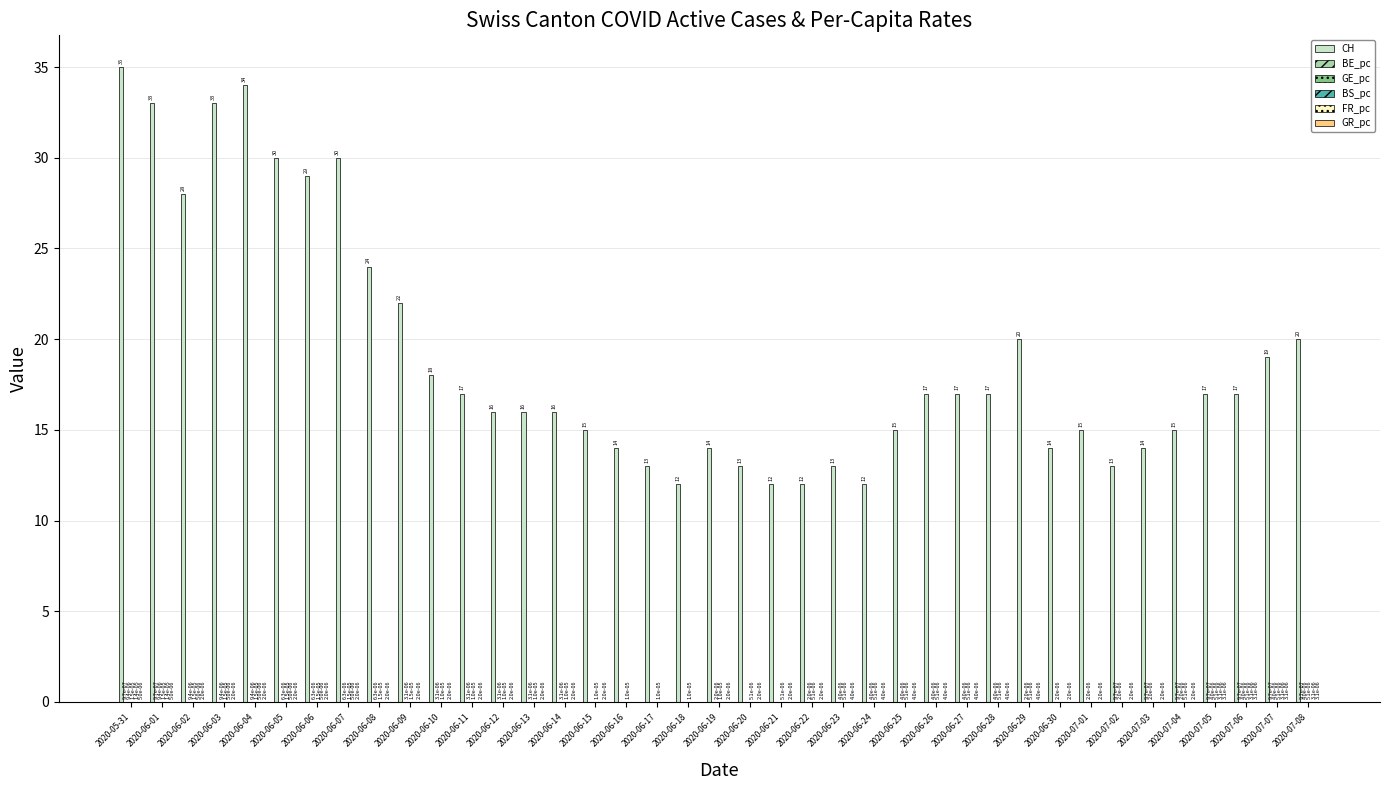

At which category is the sum across all series the highest?

2020-05-31